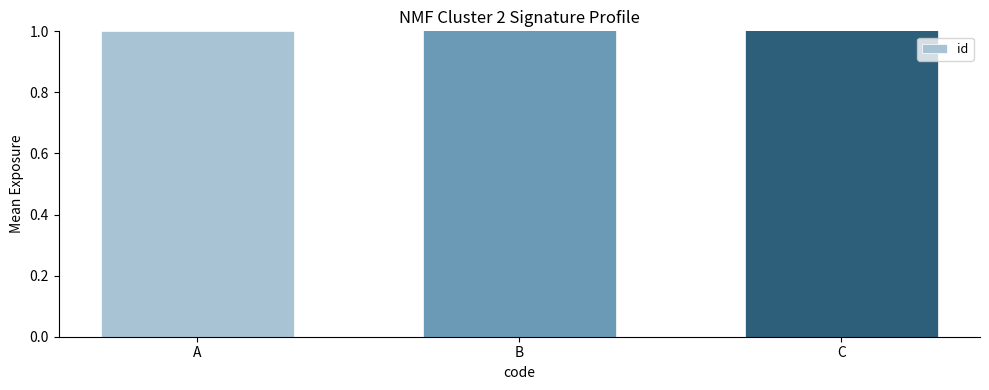

Count the number of data series in this chart.

1